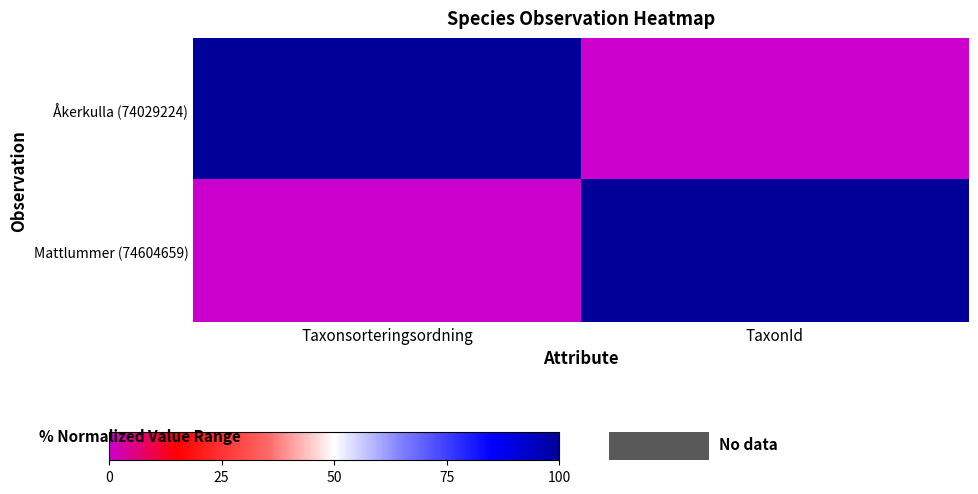

What is the spread (max minus min) of values at Taxonsorteringsordning?

100